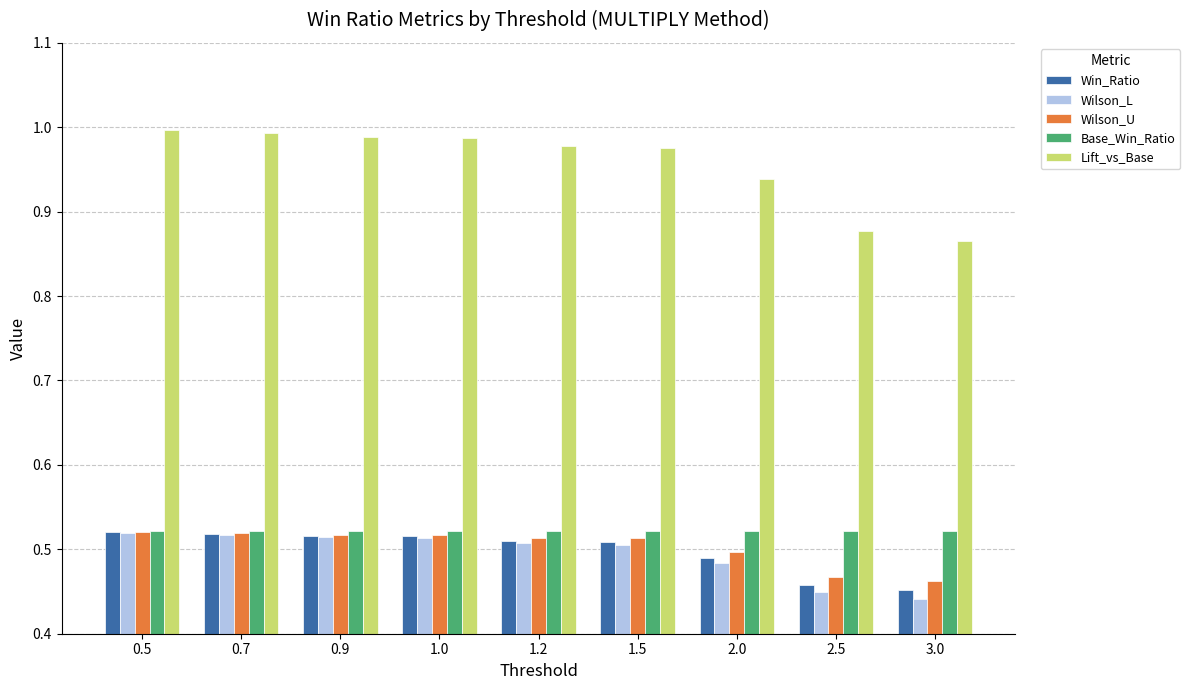

The Wilson_L series shows 0.1 at 2.0. True or false?

False